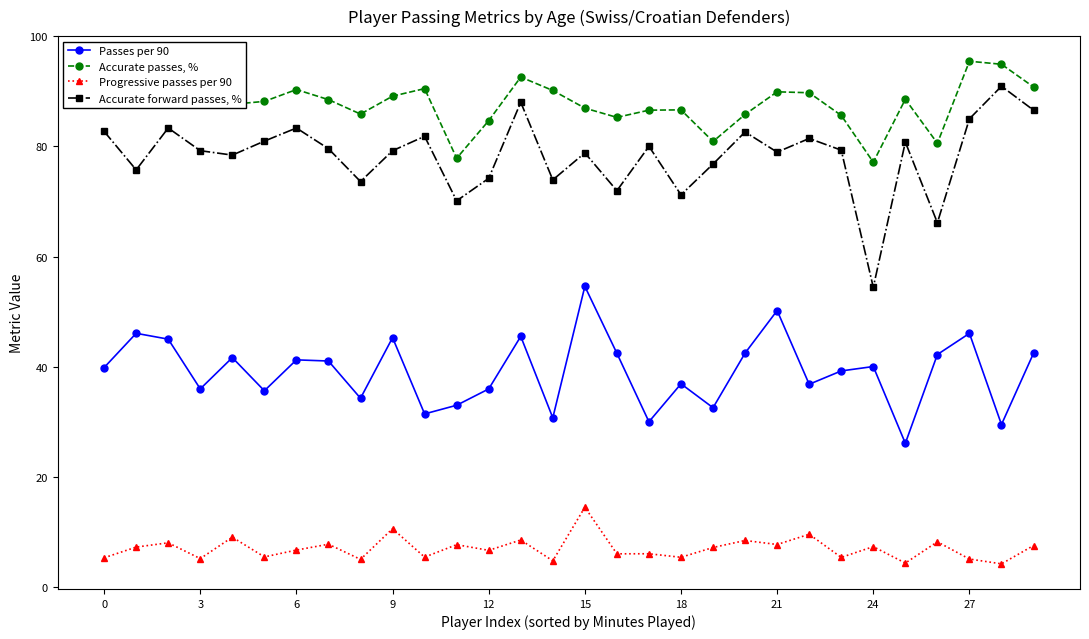

What are all the series names shown in the legend?

Passes per 90, Accurate passes, %, Progressive passes per 90, Accurate forward passes, %